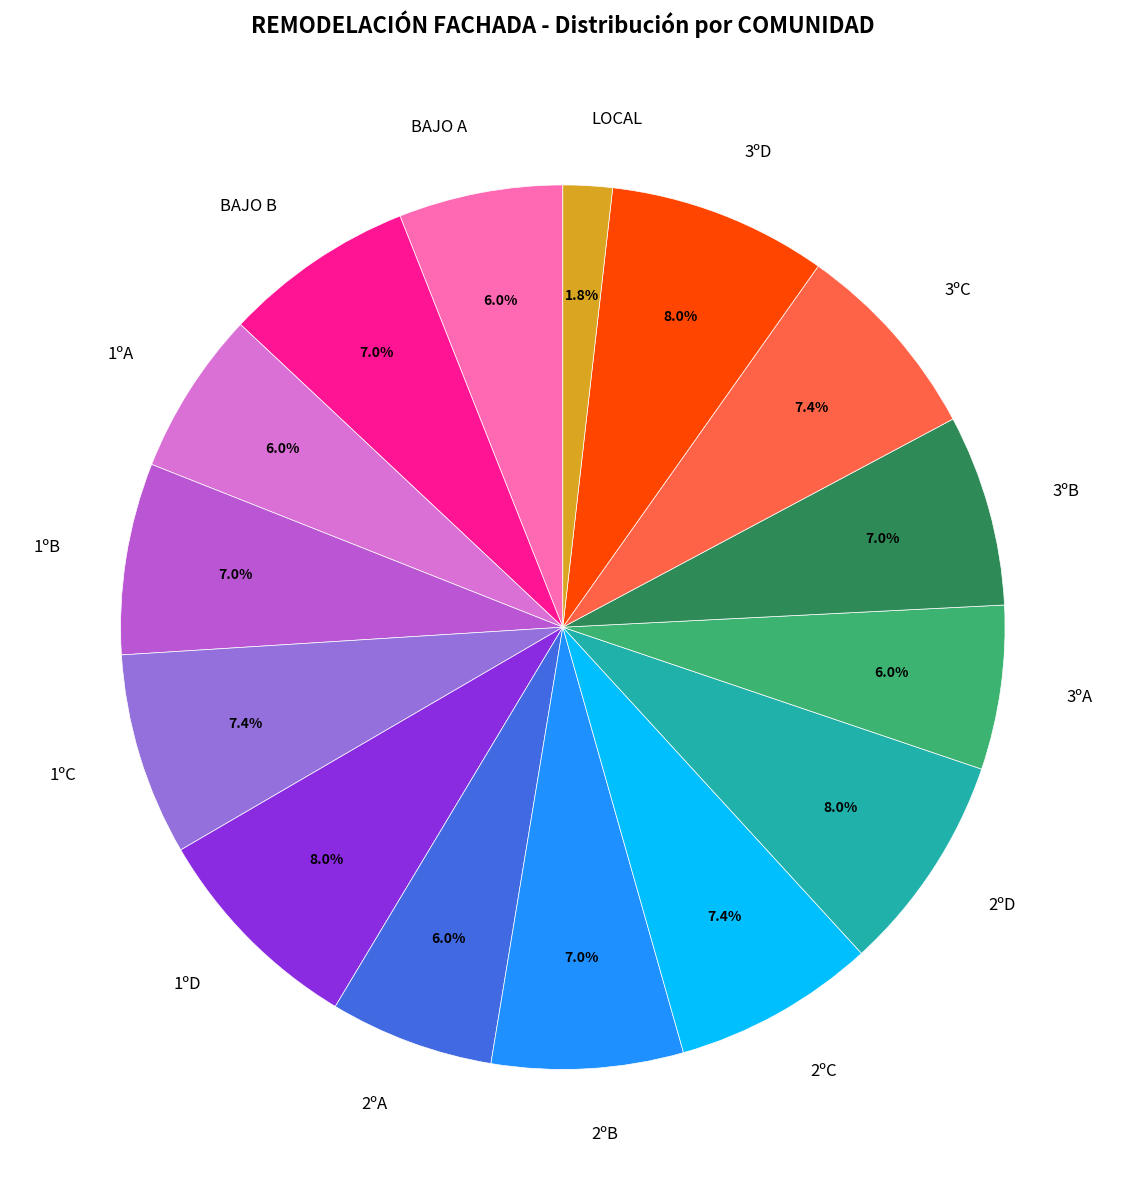

Is the sum of BAJO A and BAJO B greater than half?

No